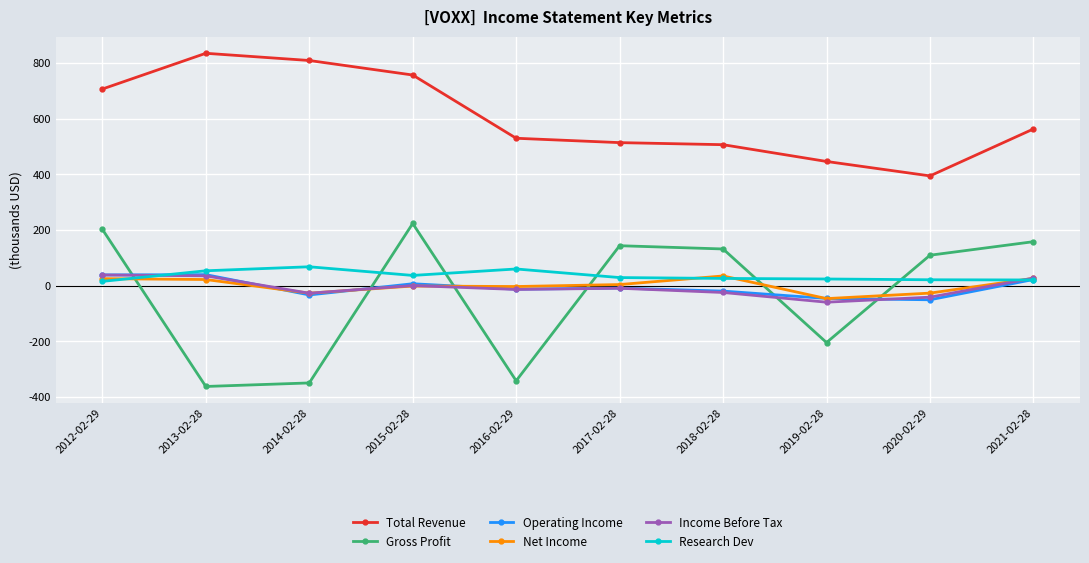

After their last crossing, which series has the higher values: Income Before Tax or Gross Profit?

Gross Profit